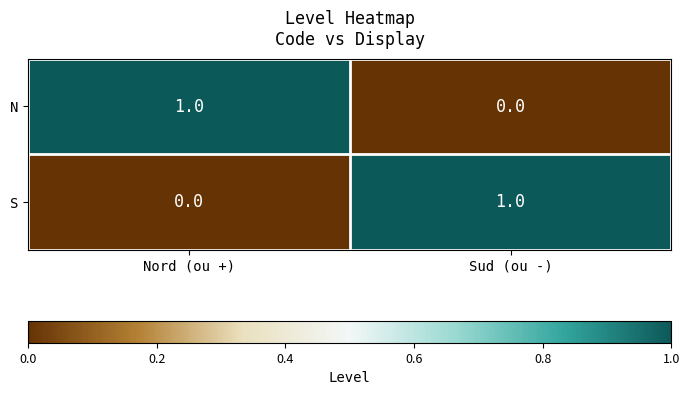

The S series shows 0 at Sud (ou -). True or false?

False